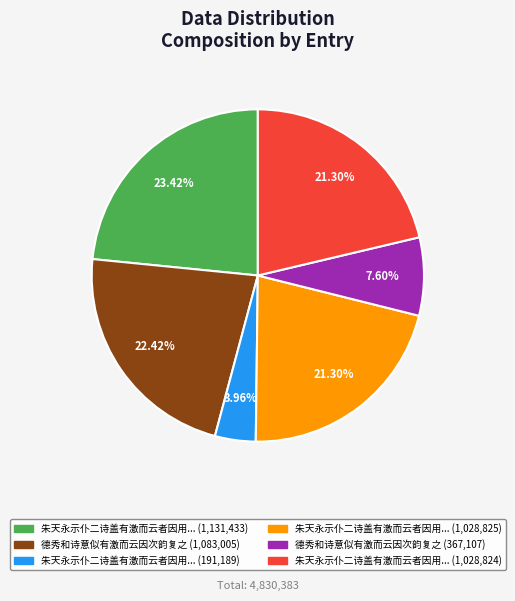

Does any single category account for the majority?

No